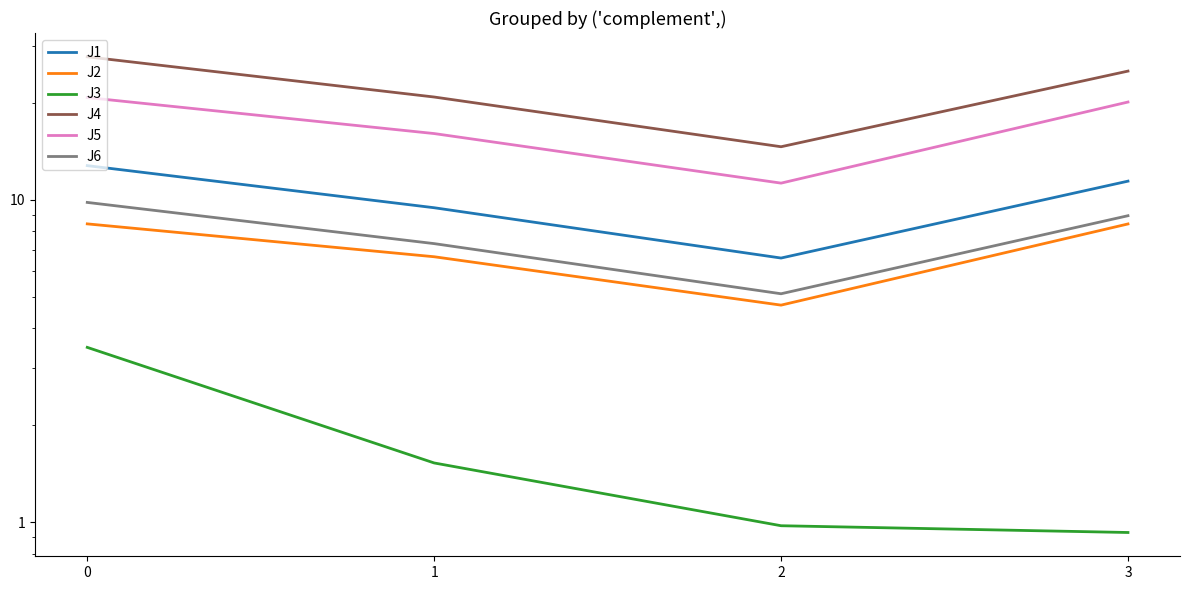

What is the smallest value displayed?

0.9